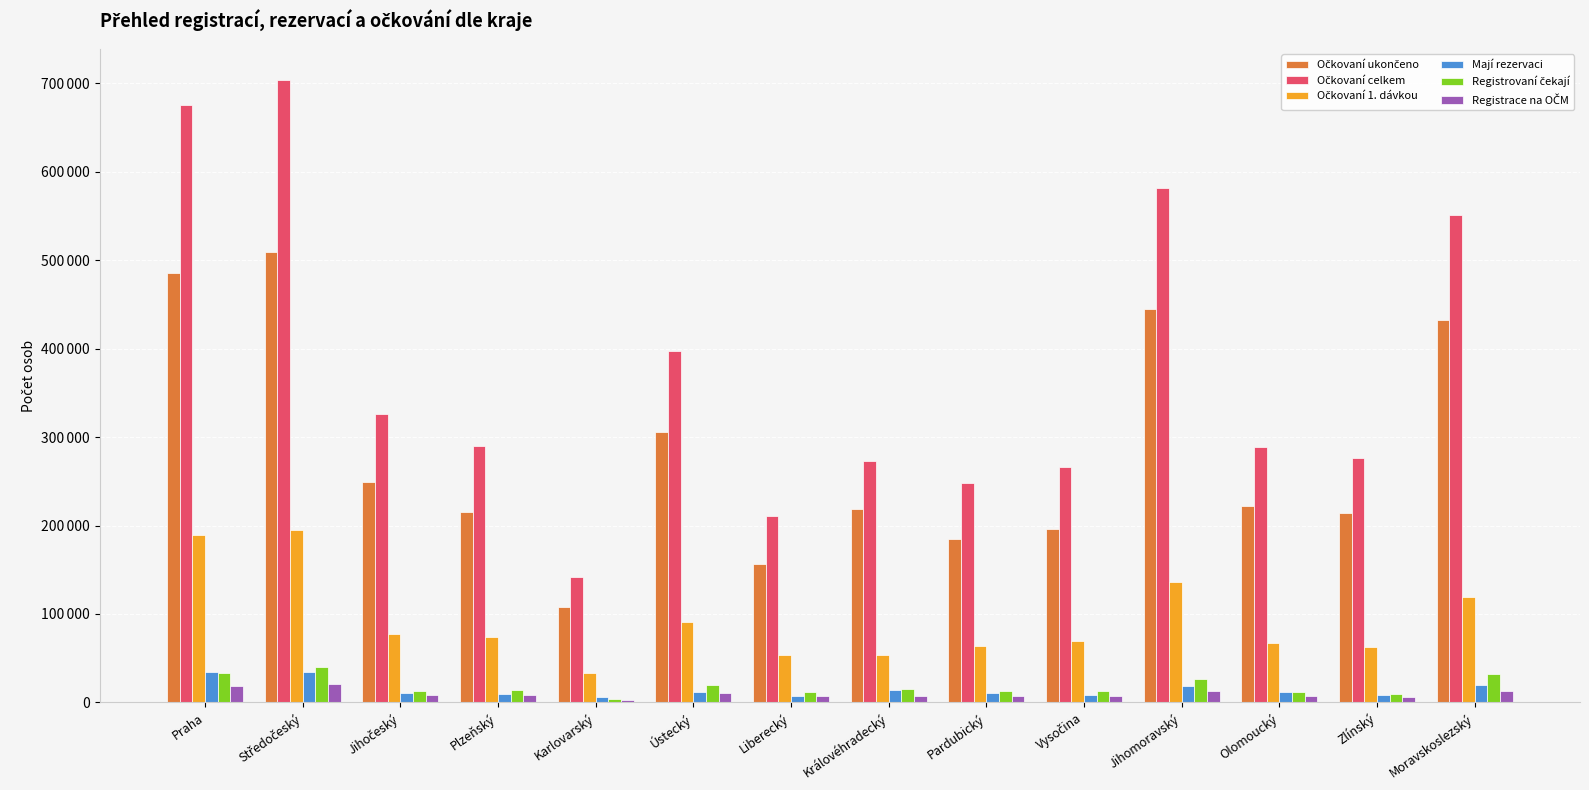

Which series has the largest range (max minus min)?

Očkovaní celkem